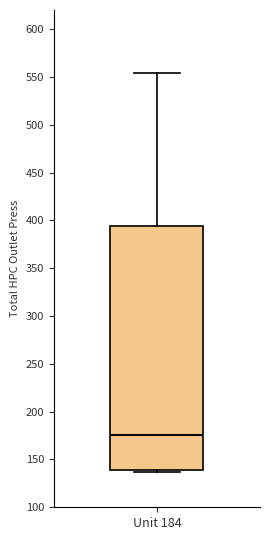

Read this box plot against the y-axis: the position of the median line, the range covered by the box, and the ends of both whiskers. The values are not printed on the chart, so give them approximately, as read against the axis.

median 175, box 140 to 395, whiskers 135 to 555